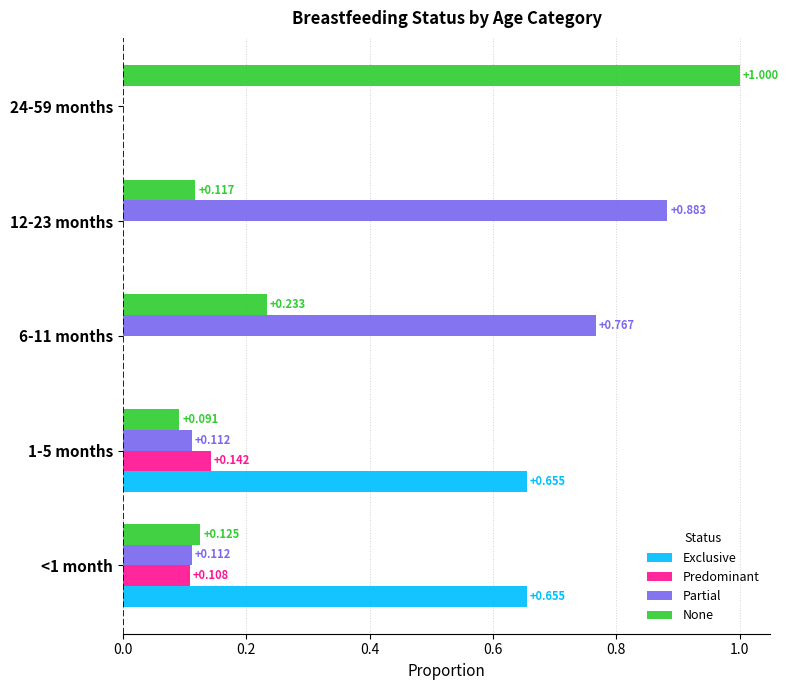

Is the value of Predominant at 1-5 months greater than the value of Partial at 12-23 months?

No